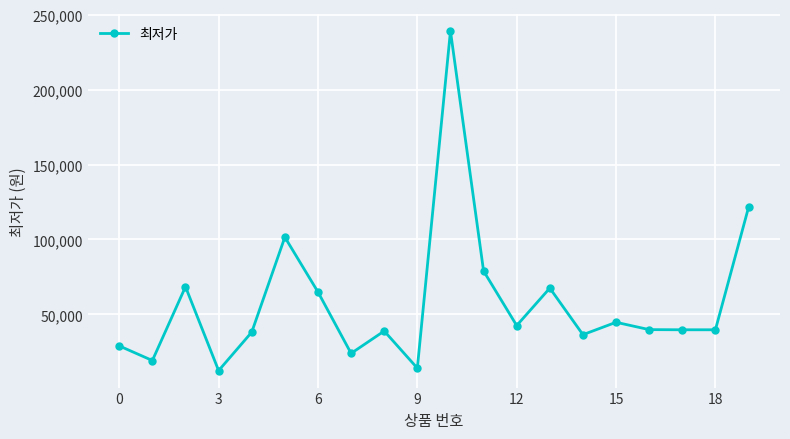

What is the greatest value displayed?

239000